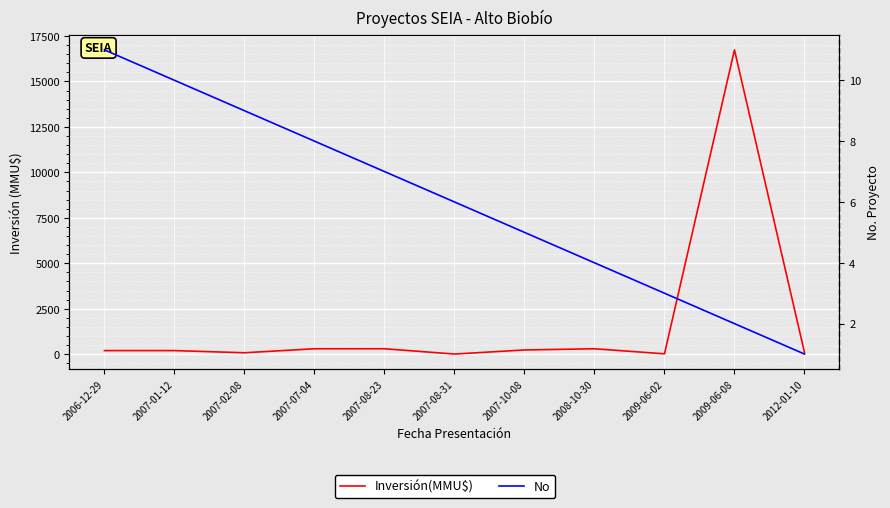

List the labels in order of No value, smallest first.

2012-01-10, 2009-06-08, 2009-06-02, 2008-10-30, 2007-10-08, 2007-08-31, 2007-08-23, 2007-07-04, 2007-02-08, 2007-01-12, 2006-12-29